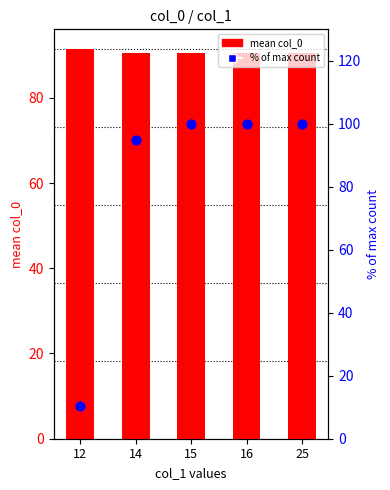

Is the value of % of max count at 15 greater than the value of mean col_0 at 25?

Yes